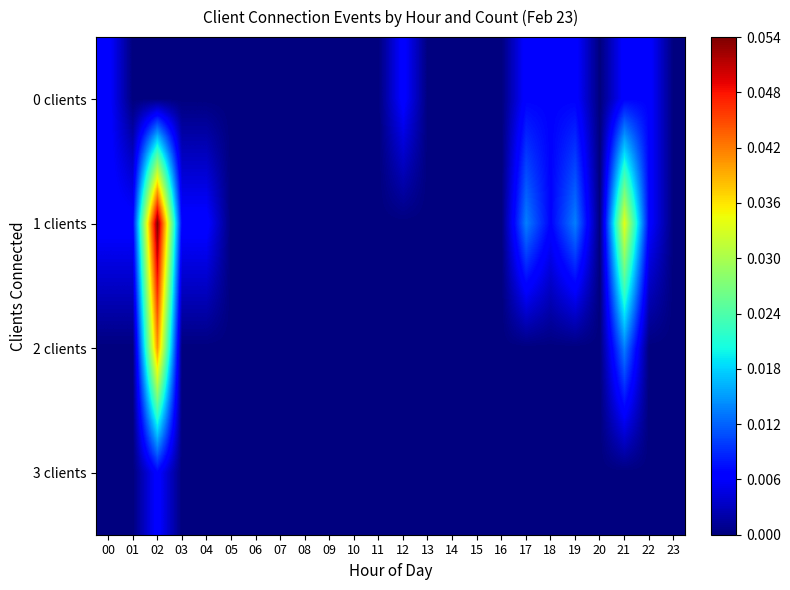

Rank the series by their maximum value, from lowest to highest.

0 clients, 3 clients, 2 clients, 1 clients